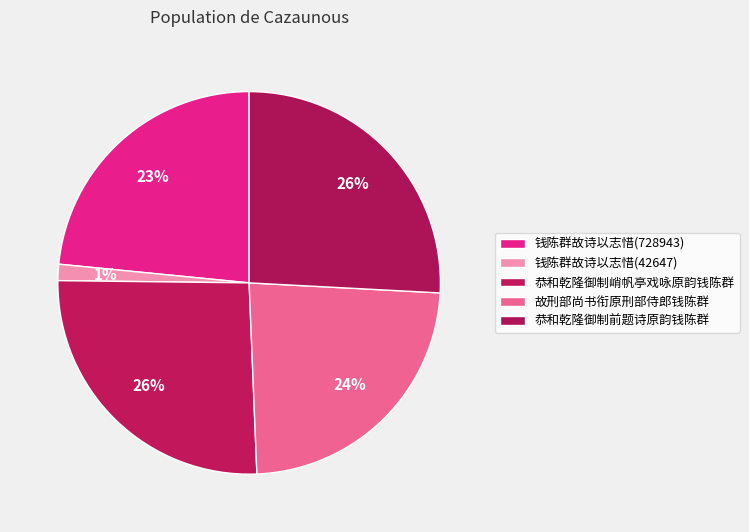

What percentage is the 恭和乾隆御制峭帆亭戏咏原韵钱陈群 slice, to the nearest percent?

26%